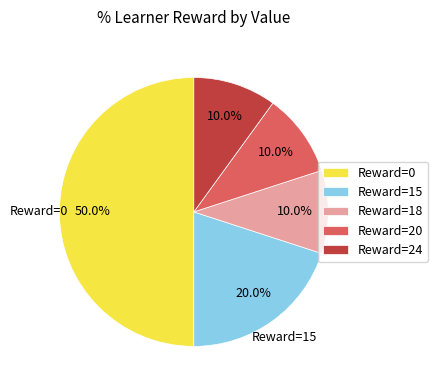

How much of the chart is everything except Reward=0?

50.0%